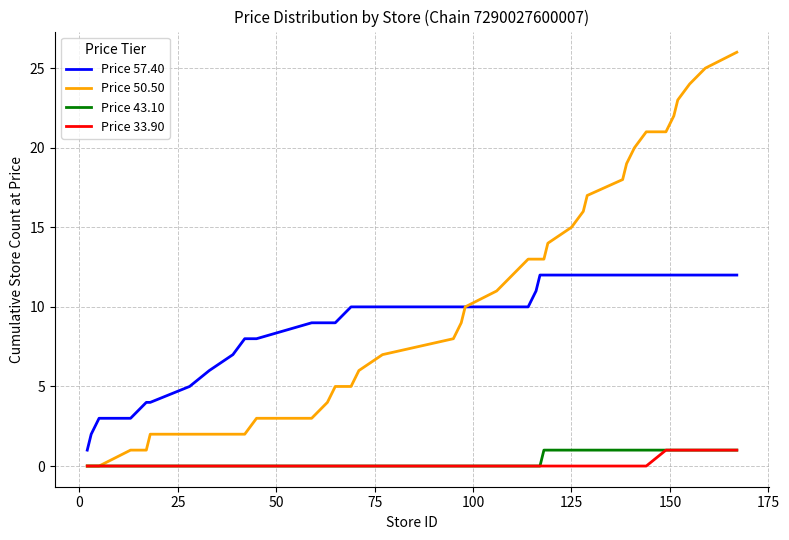

How many distinct data groups are displayed?

4